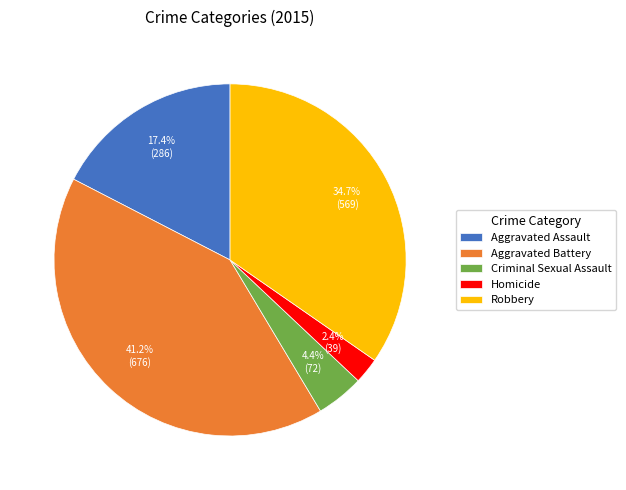

Combined, do Robbery and Homicide account for over 50%?

No